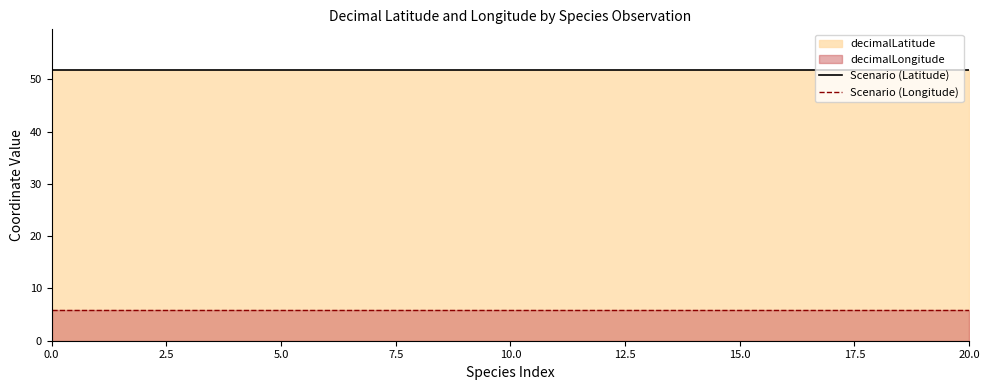

What is the value of the Scenario (Longitude) point at the 4th from the left?

5.9